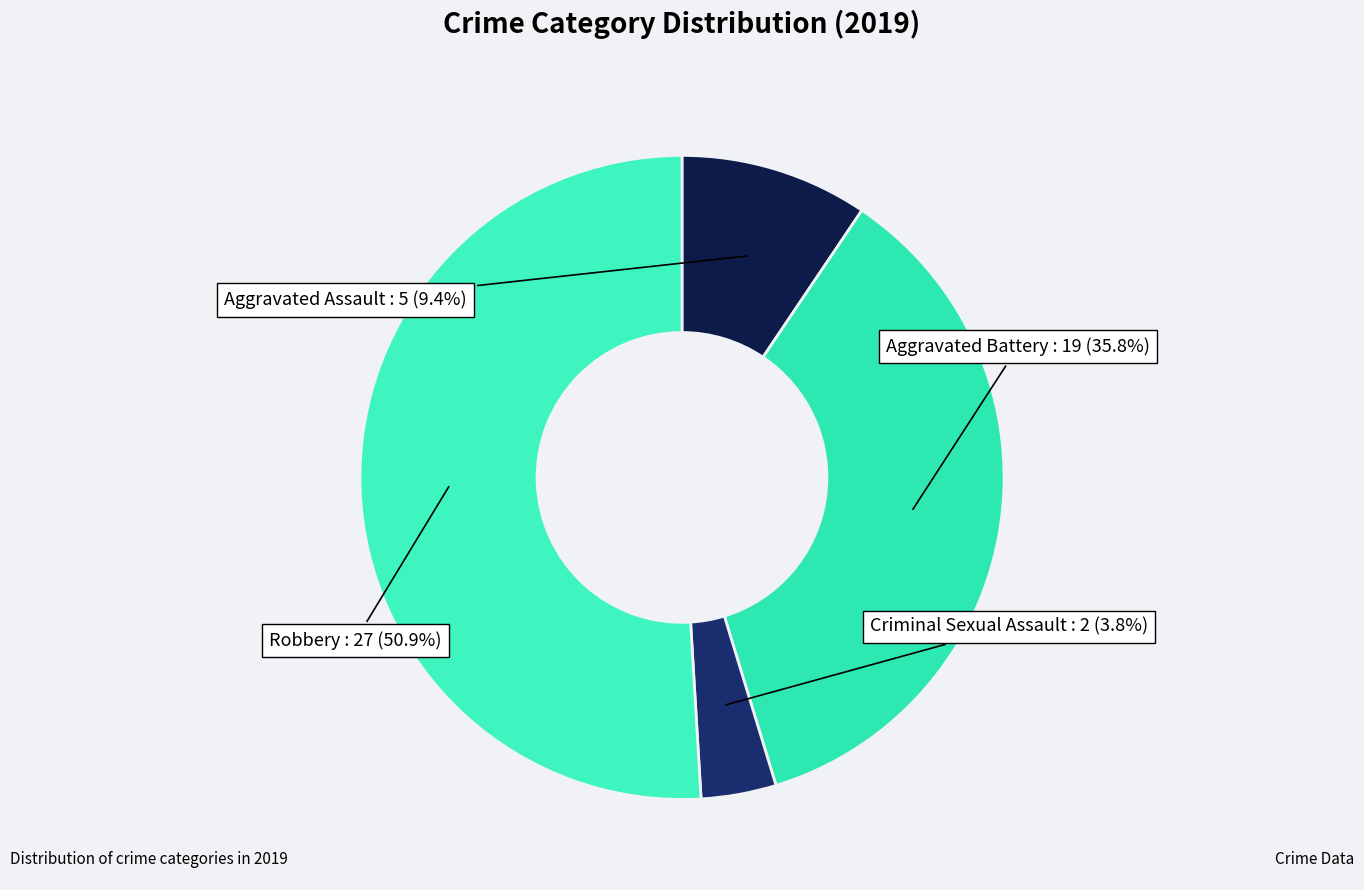

How many slices are in this pie chart?

4